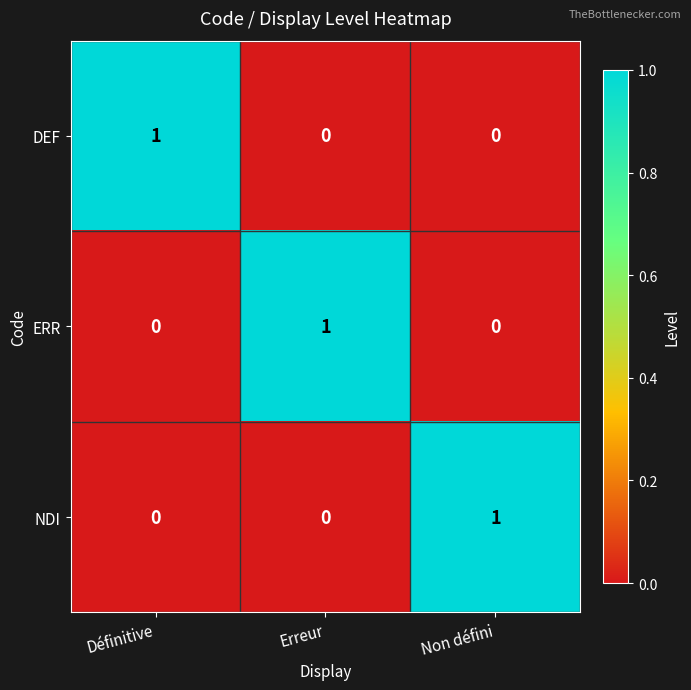

The value of DEF at Définitive is 1. True or false?

True